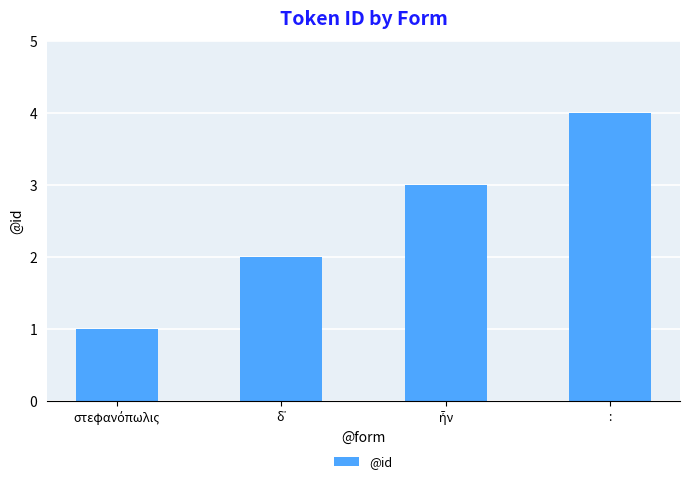

Are the bars horizontal?

No